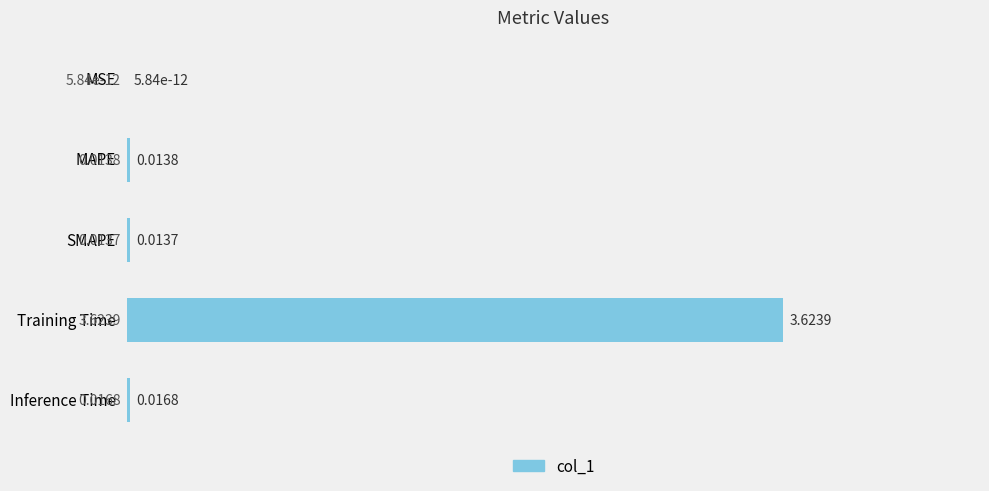

What is the sum of all values?

3.7